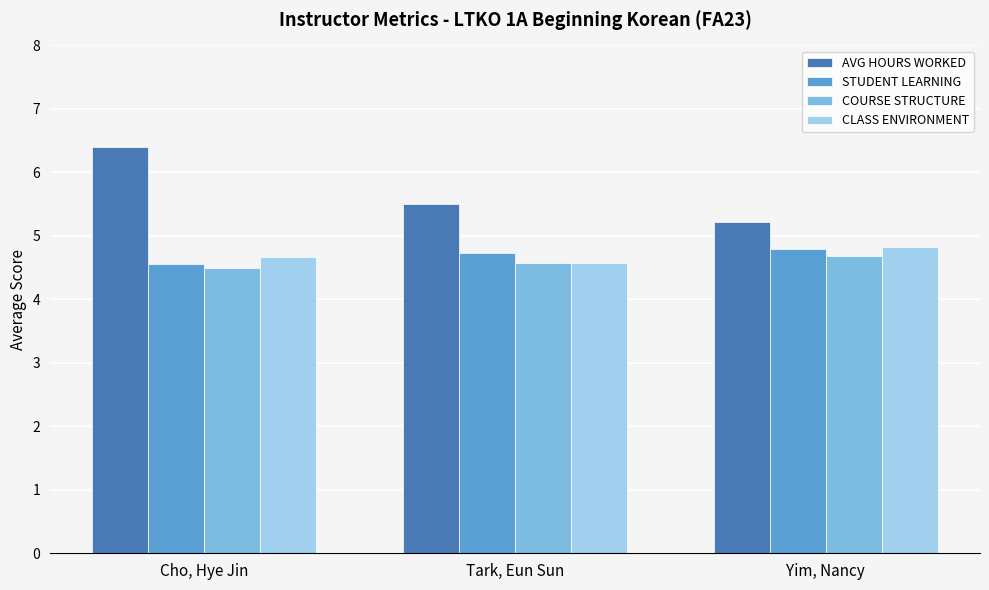

Does the chart contain any negative values?

No